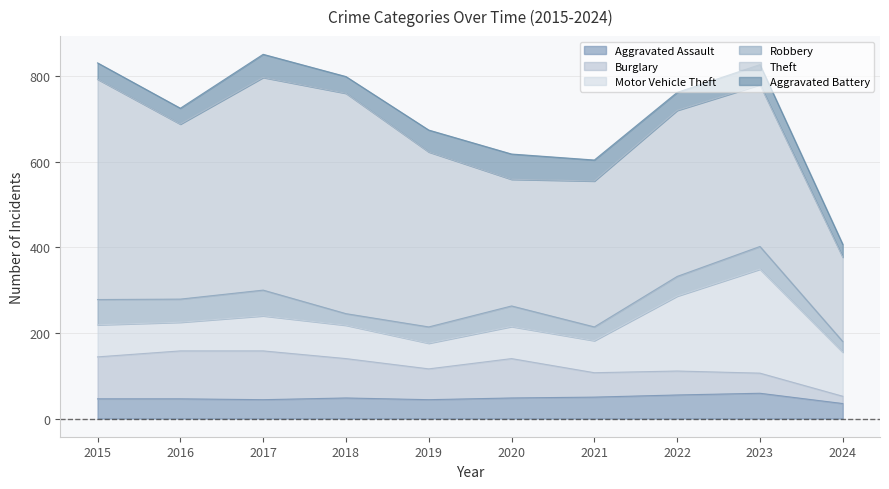

Count the number of data series in this chart.

6